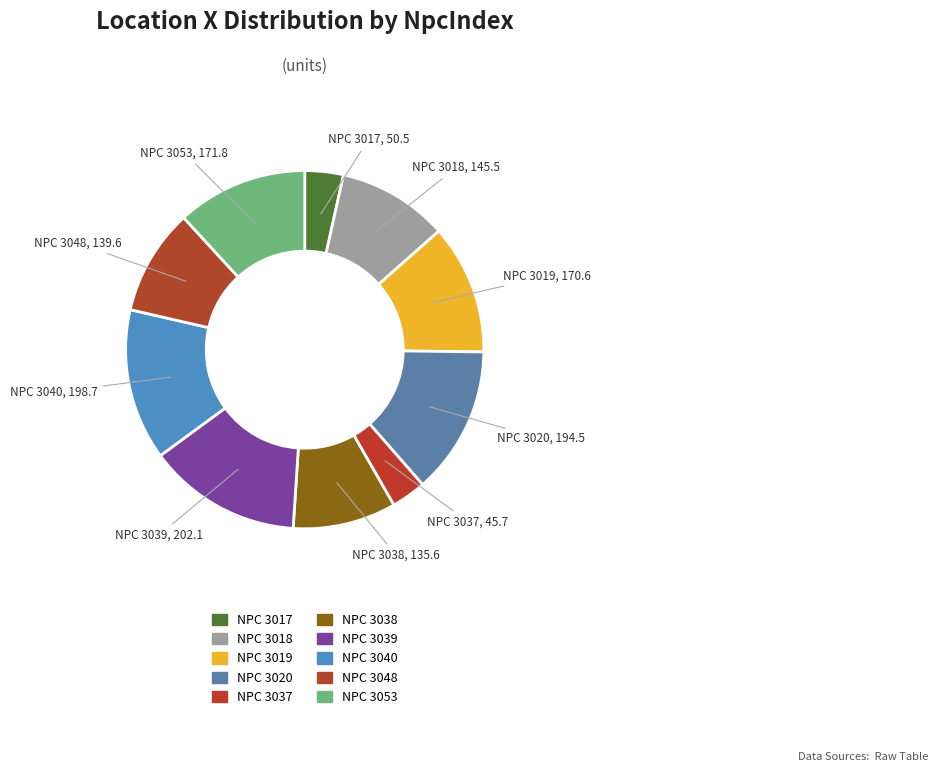

How many segments does this pie chart have?

10